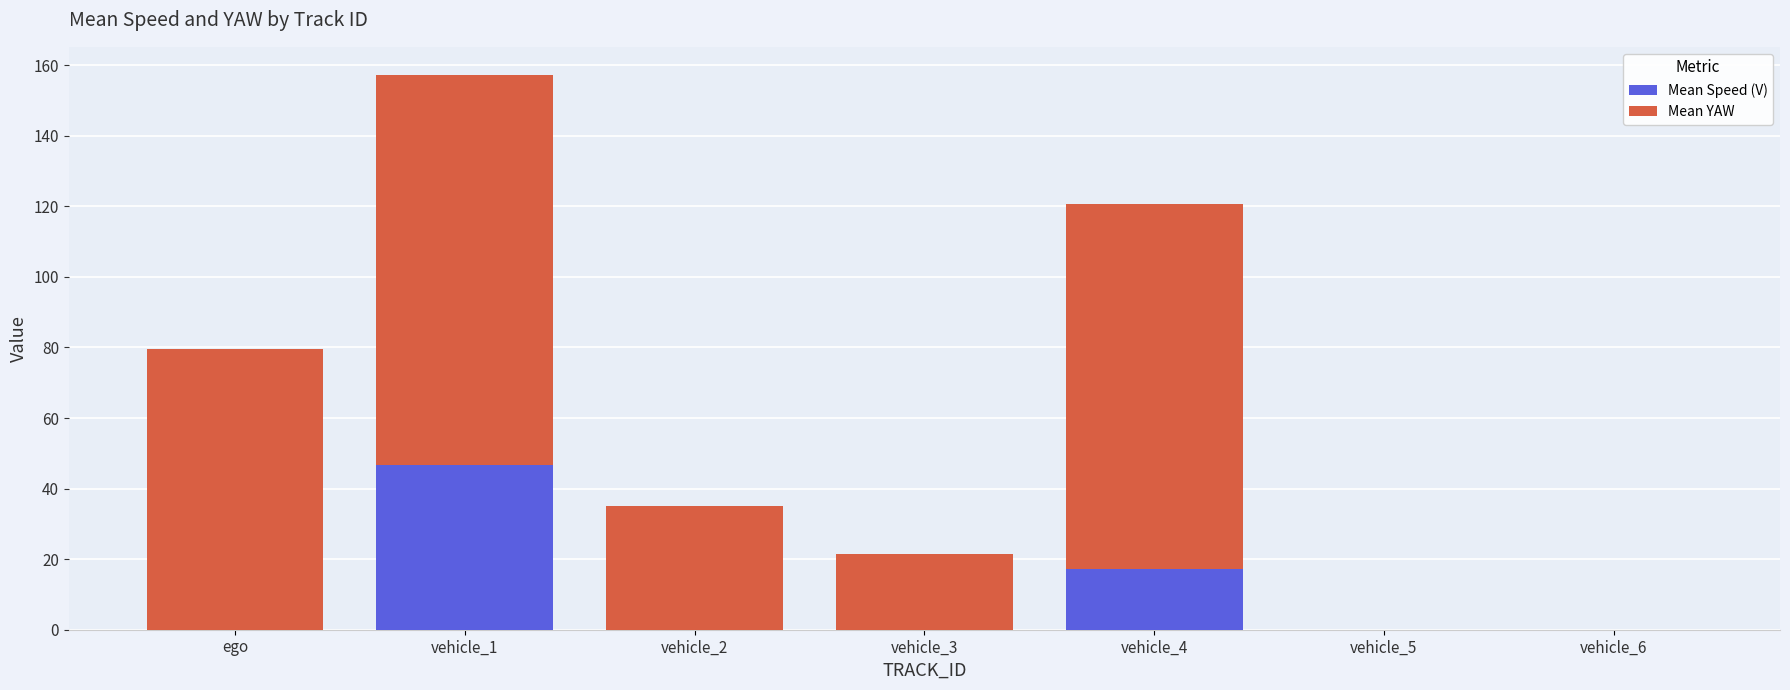

What is the difference between the Mean Speed (V) values at vehicle_1 and vehicle_4?

29.4